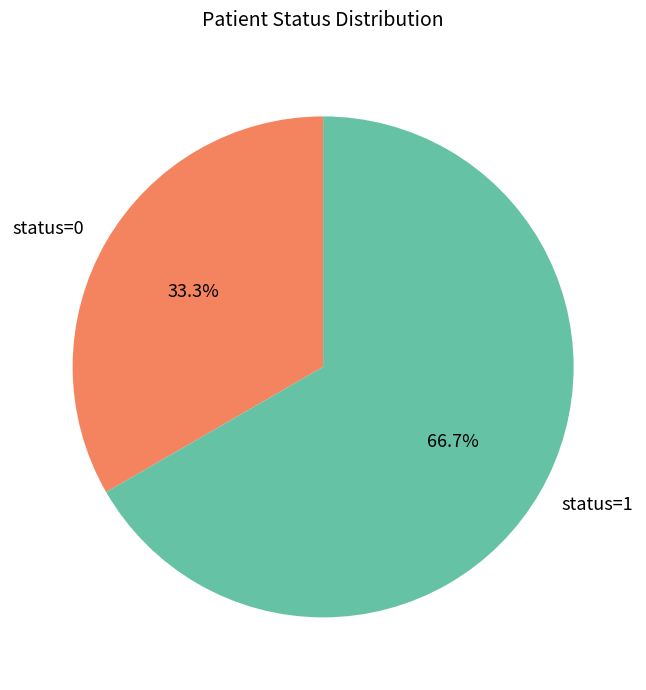

Count the number of slices in the pie.

2